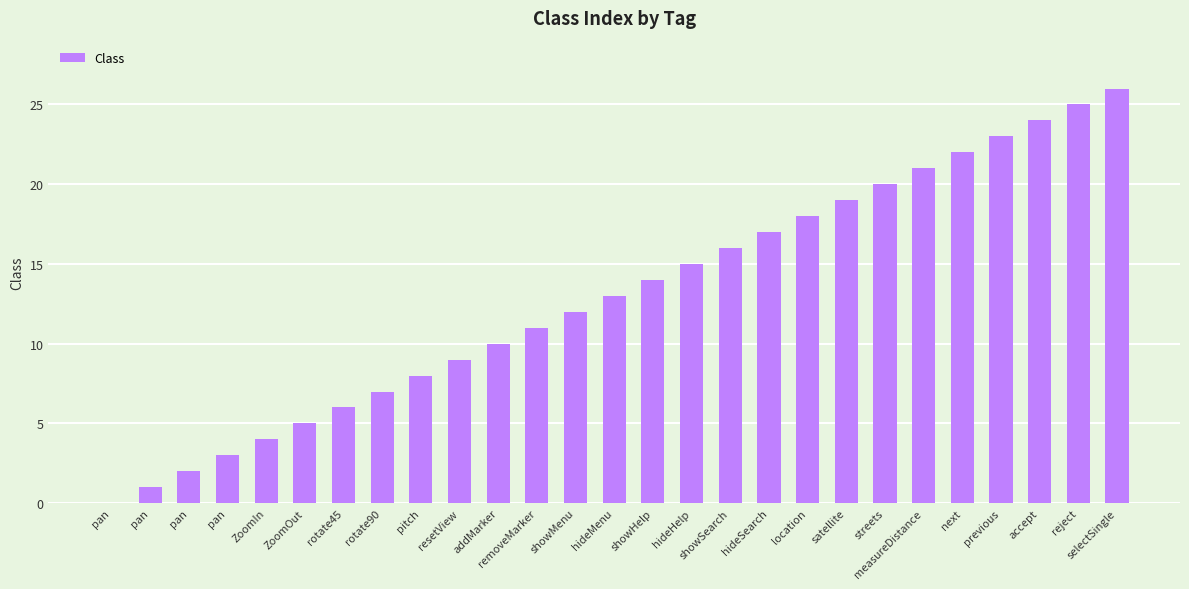

How many positive values are there?

26